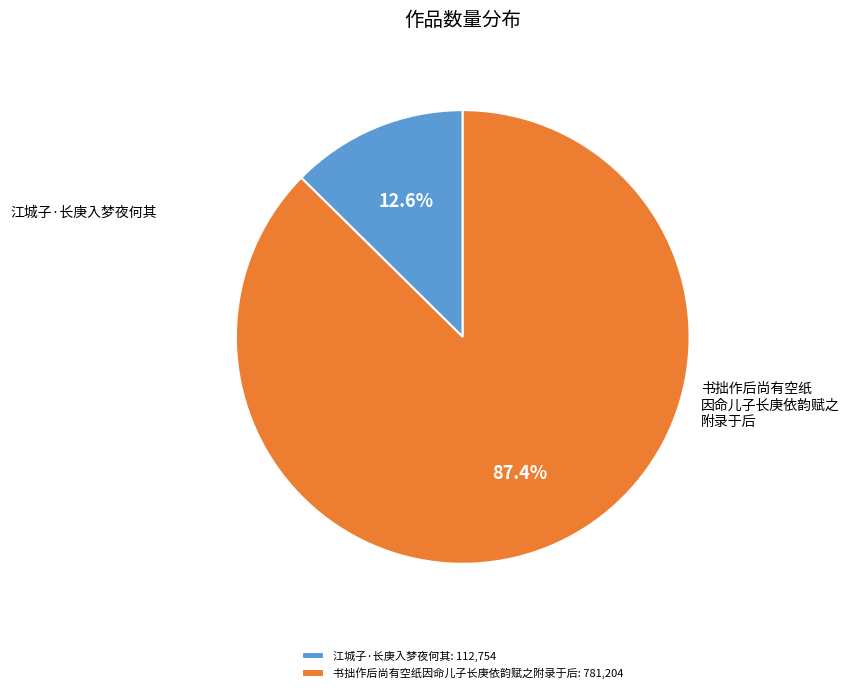

Do 书拙作后尚有空纸因命儿子长庚依韵赋之附录于后 and 江城子·长庚入梦夜何其 together represent more than half of the pie?

Yes